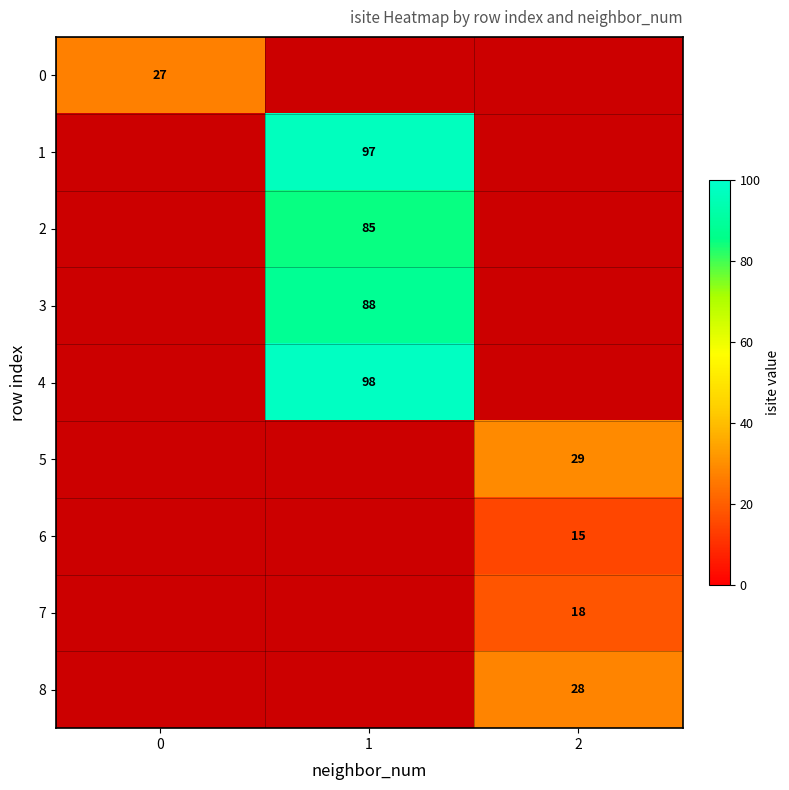

At which category does the chart reach its peak across all series?

1